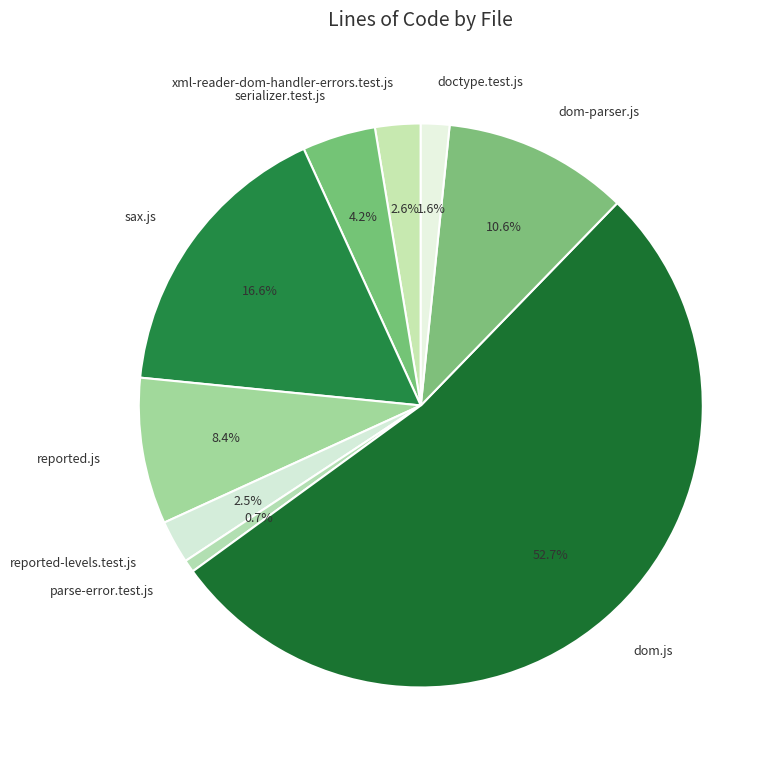

To the nearest percent, what is the average slice percentage?

11%